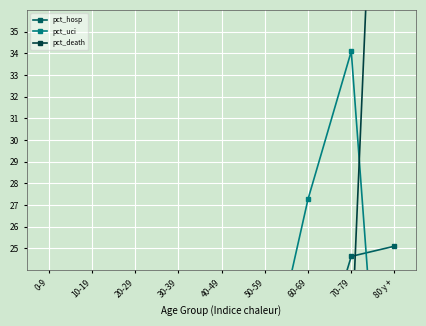

The pct_hosp series shows 42.8 at 80 y +. True or false?

False